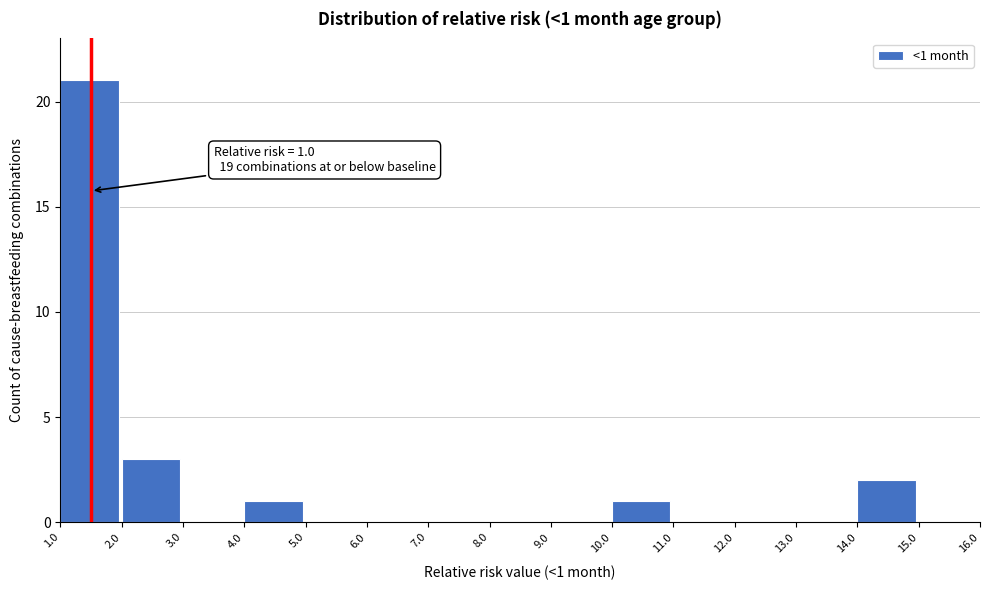

Over which range of the x-axis is the bar tallest?

1.0 to 2.0